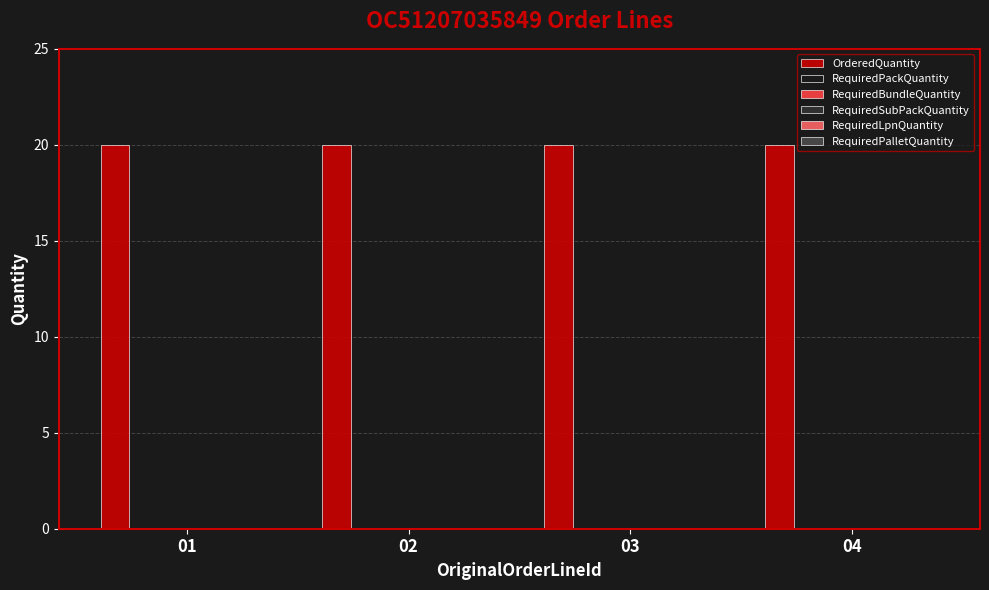

Where is OrderedQuantity nearest to the value 20?

01